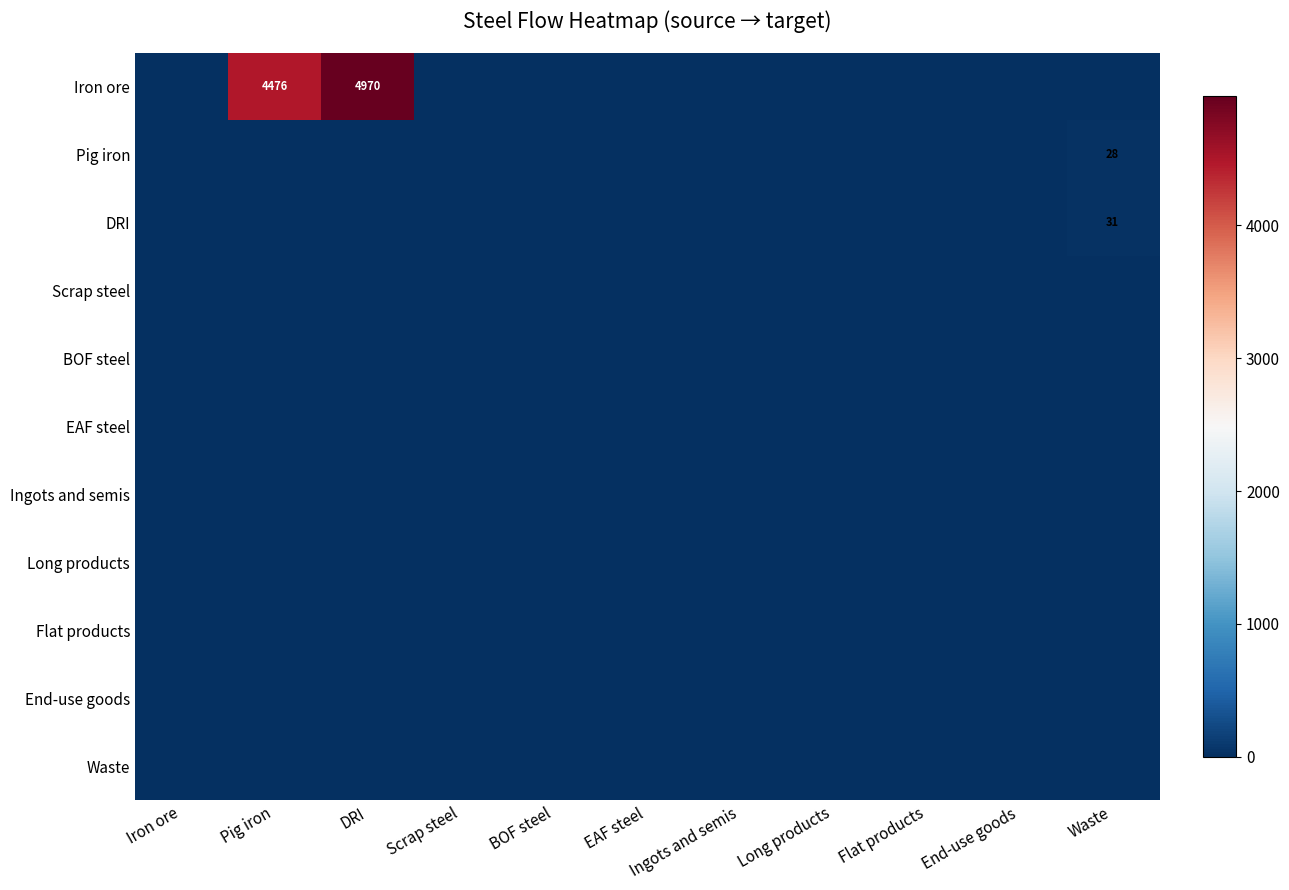

What is the total value across all series at DRI?

4969.9